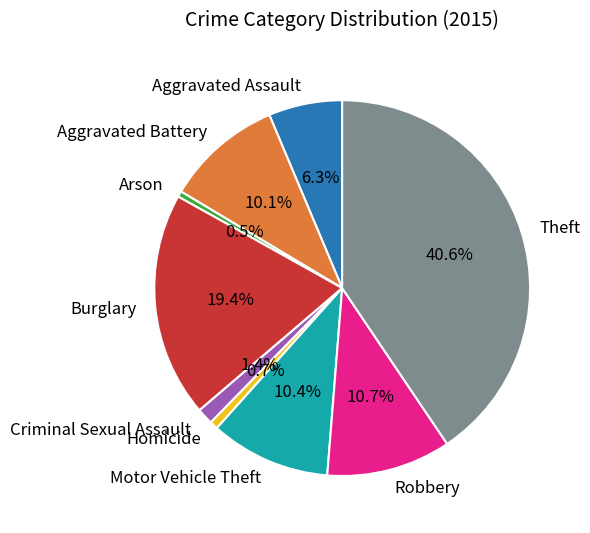

Does any single category account for the majority?

No